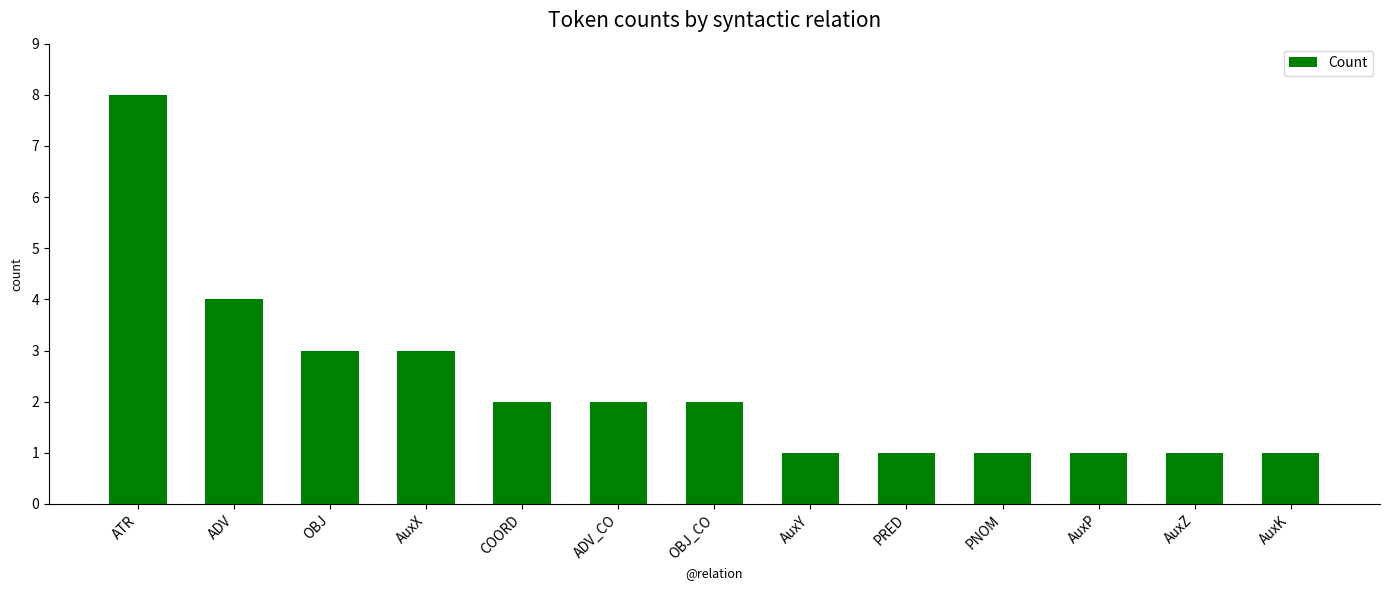

What is the ratio of the value at AuxX to the value at PNOM?

3.0